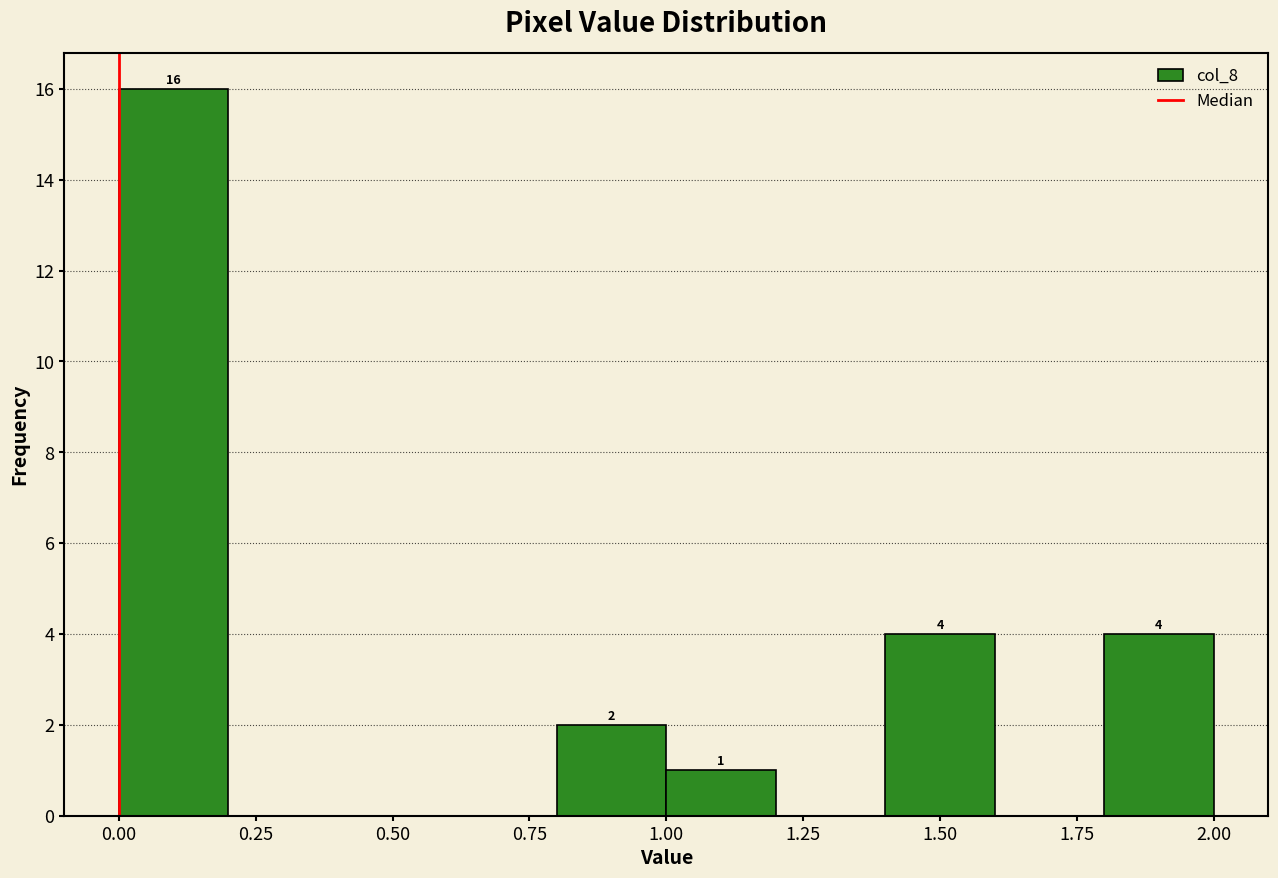

Over which range of the x-axis is the bar tallest?

0.0 to 0.2